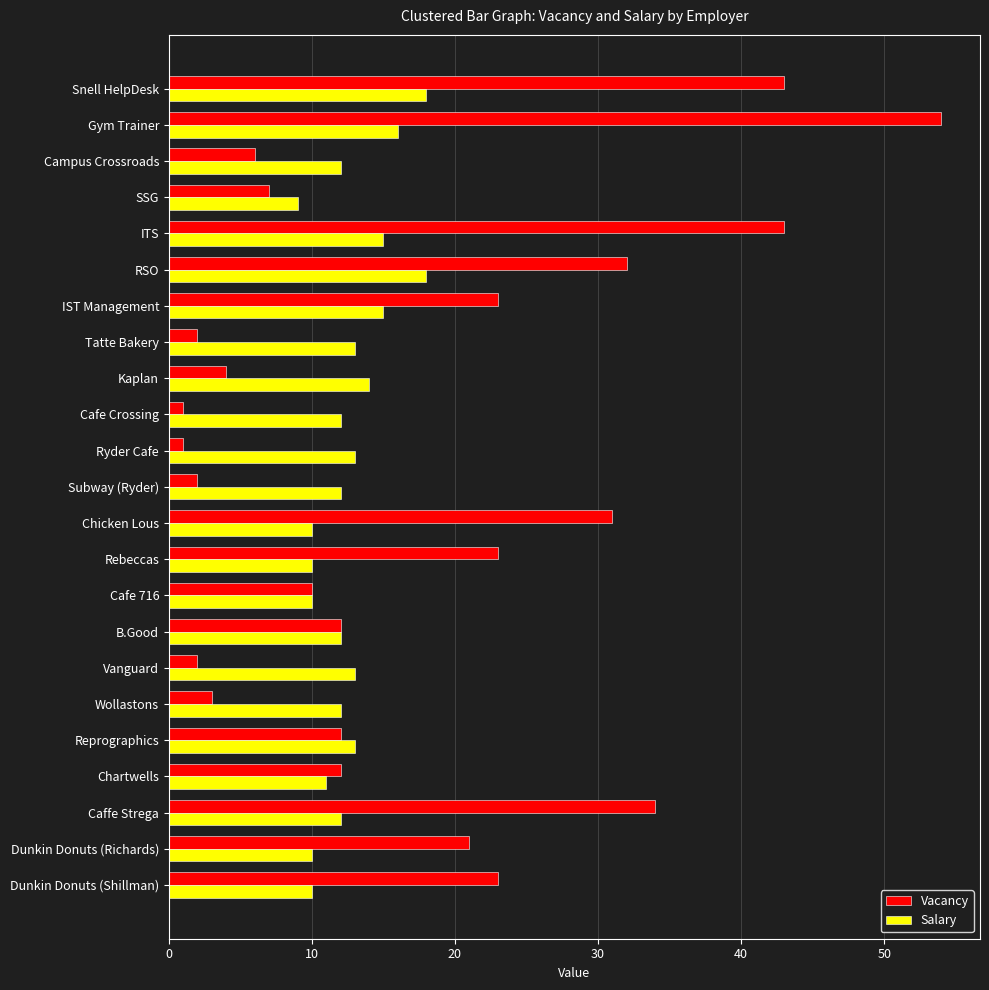

Count the number of data series in this chart.

2